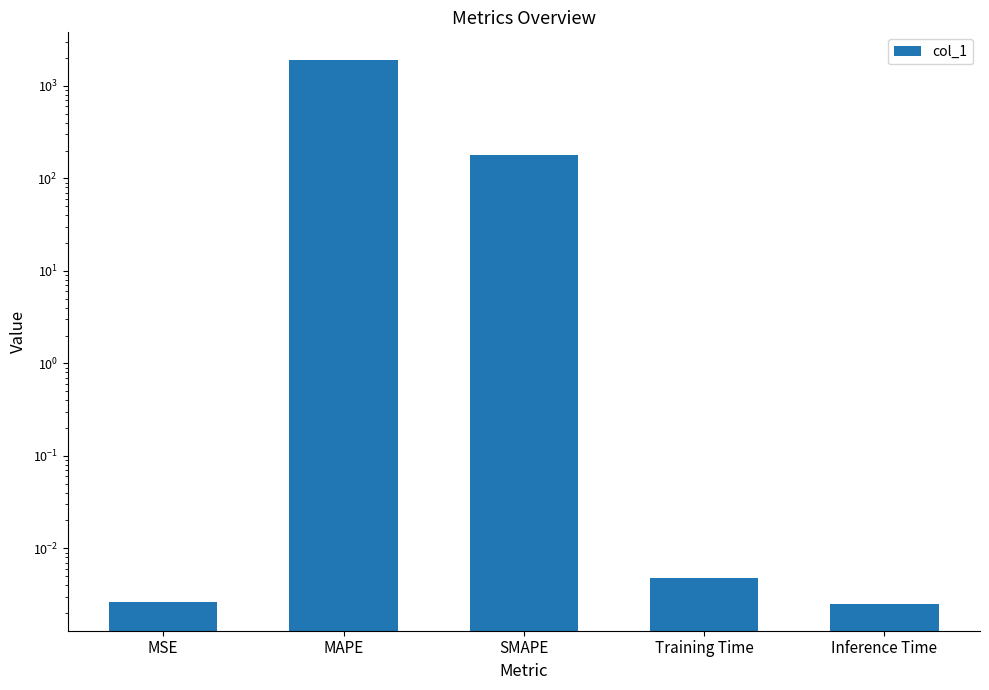

Reading left to right, what are all the values shown in this chart?

MSE=0.0	MAPE=1932.0	SMAPE=181.2	Training Time=0.0	Inference Time=0.0